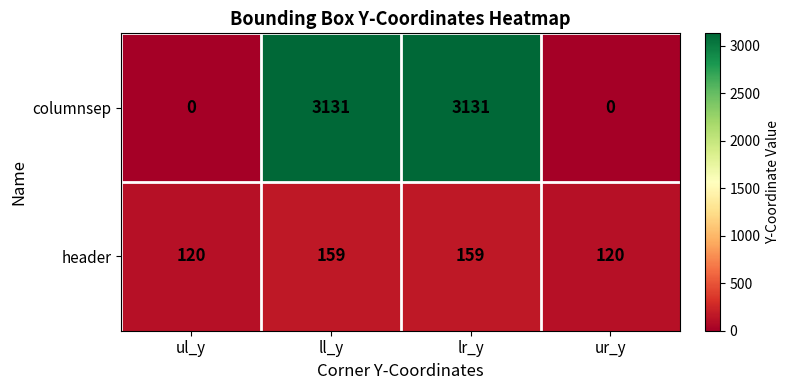

Reading left to right, transcribe all the data shown in this chart.

columnsep: ul_y=0	ll_y=3131	lr_y=3131	ur_y=0
header: ul_y=120	ll_y=159	lr_y=159	ur_y=120